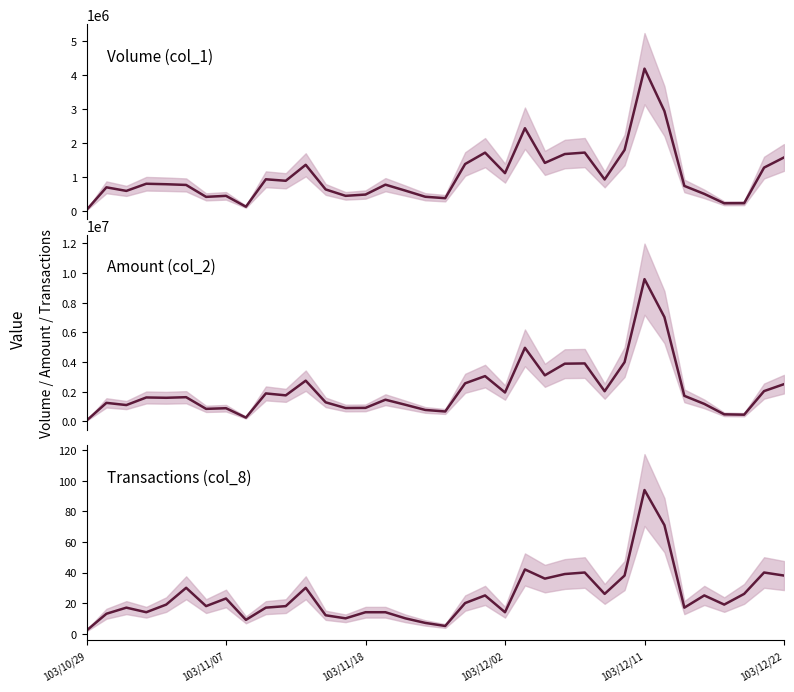

At how many categories does at least one series exceed 2150795?

11